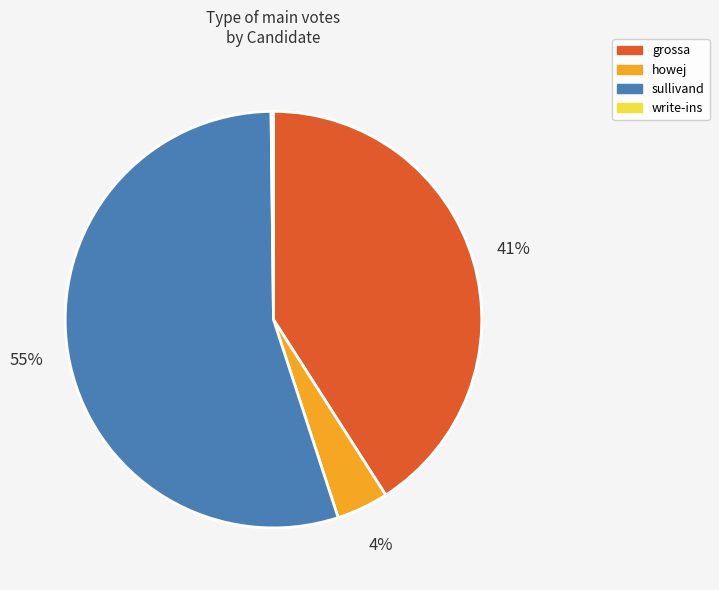

Which slice is the largest?

sullivand